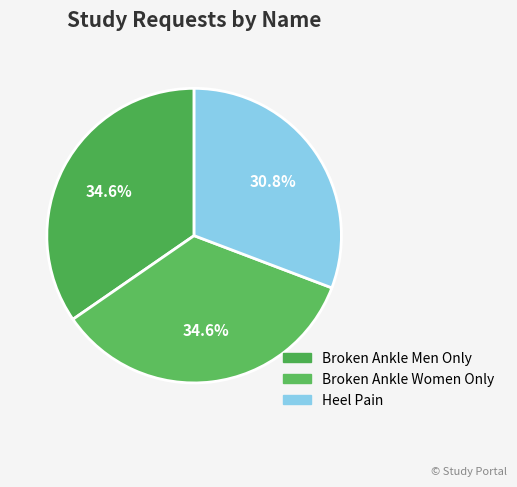

To the nearest percent, what is the difference between the Broken Ankle Men Only and Heel Pain slice percentages?

4%